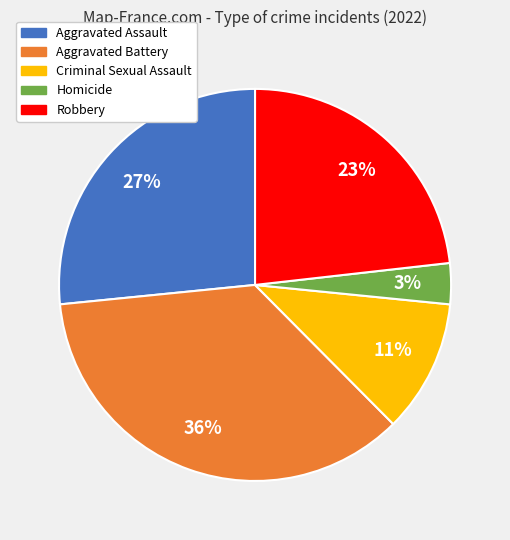

Is it true that Criminal Sexual Assault is 21% of the pie?

False